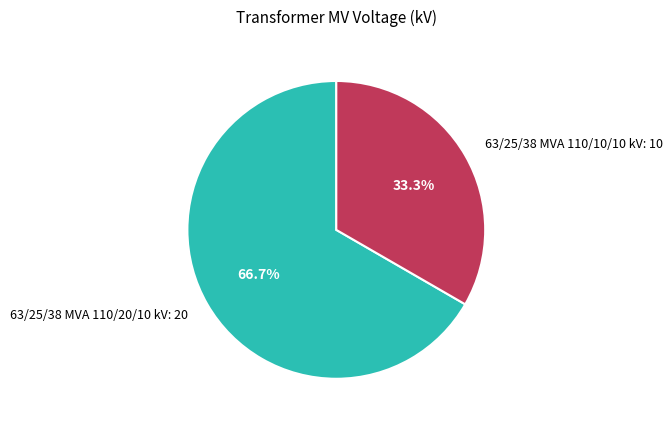

To the nearest percent, what is the difference between the largest and smallest slice percentages?

33%